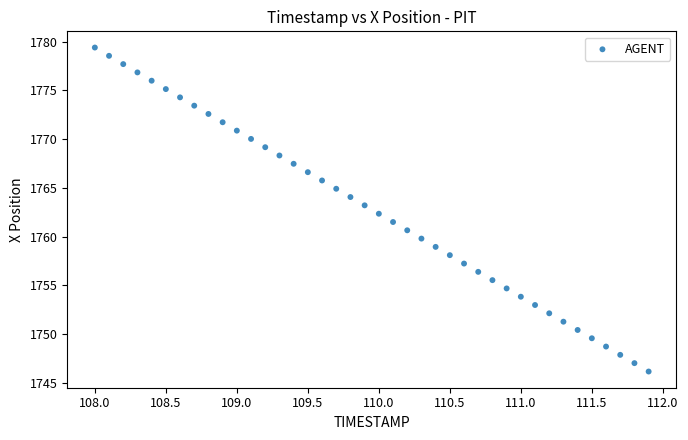

What is the range of Y values (max minus min)?

33.2